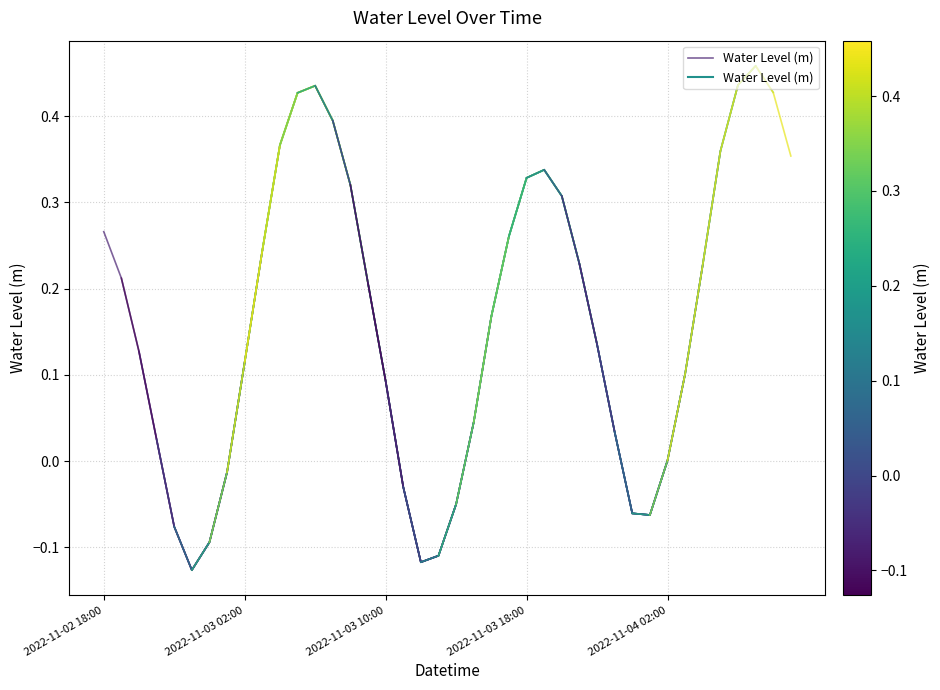

What is the value of the 5th point from the left?

-0.1